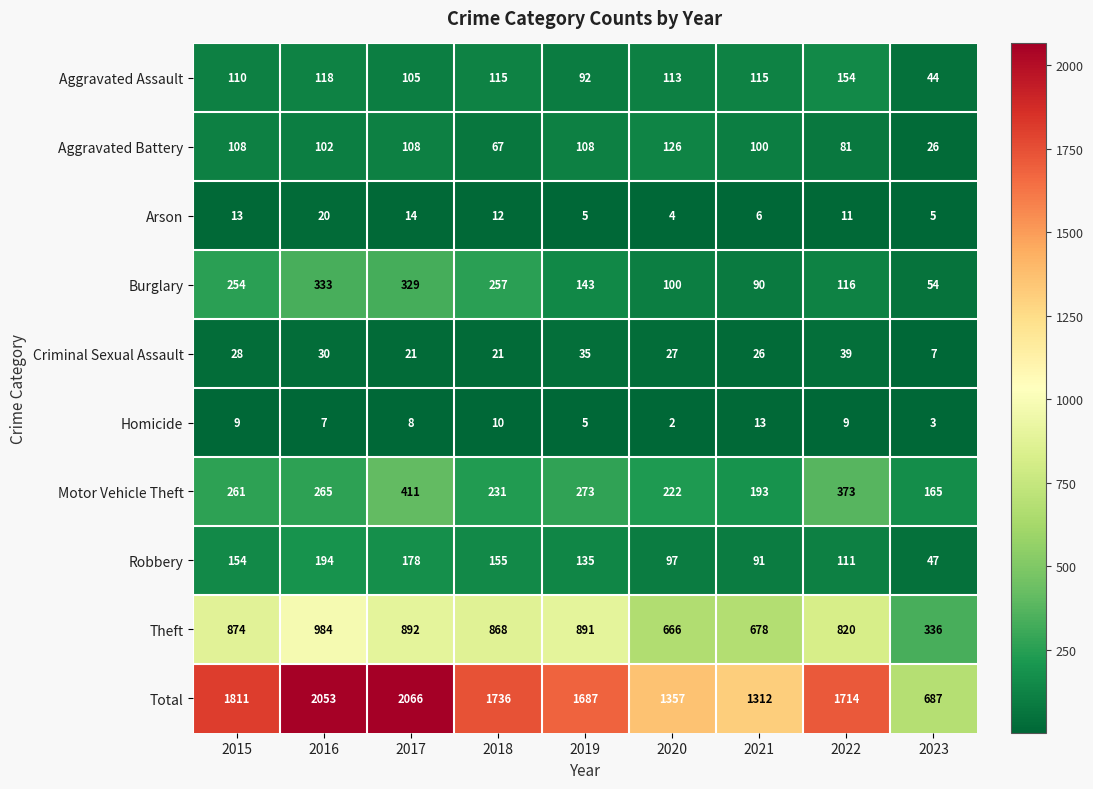

At how many categories does at least one series exceed 93?

9